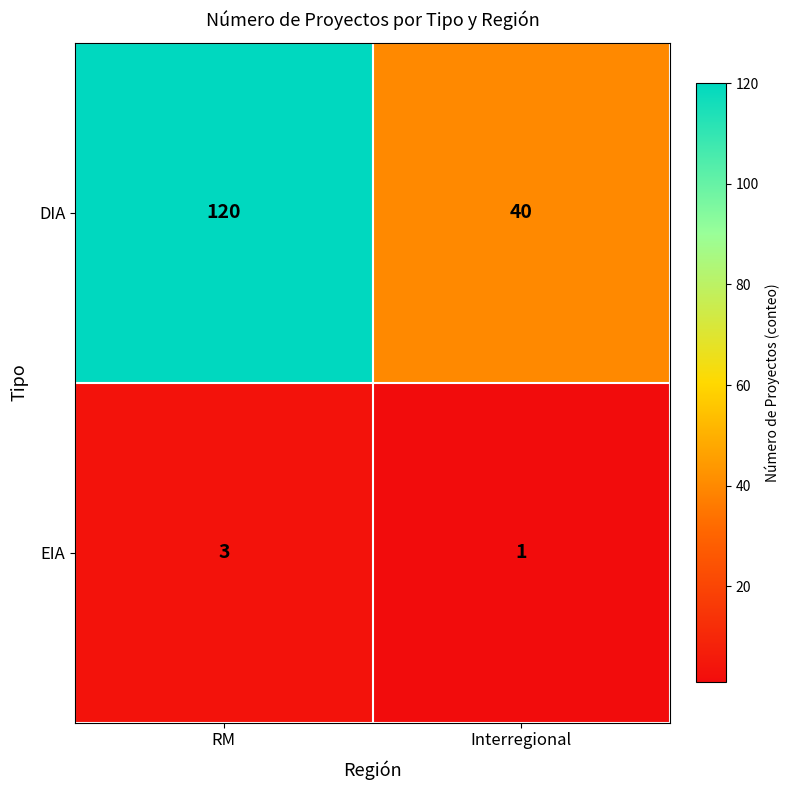

Is it true that EIA equals 2 at Interregional?

False